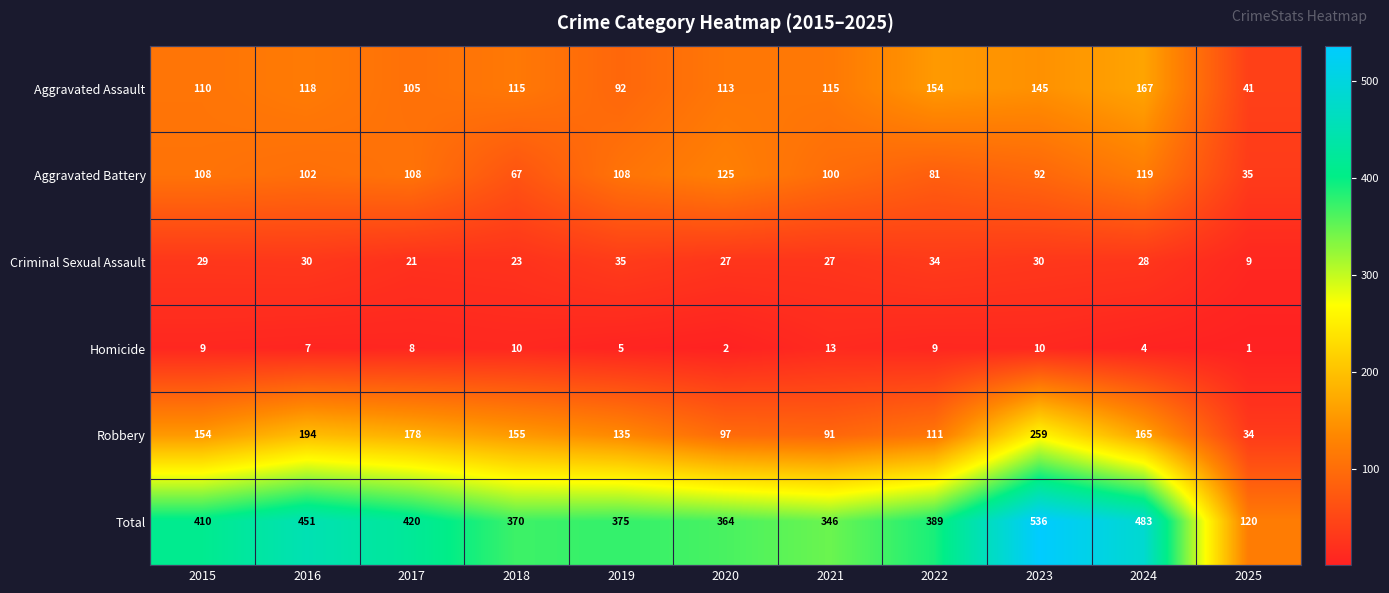

At which label does Criminal Sexual Assault first exceed 28?

2015